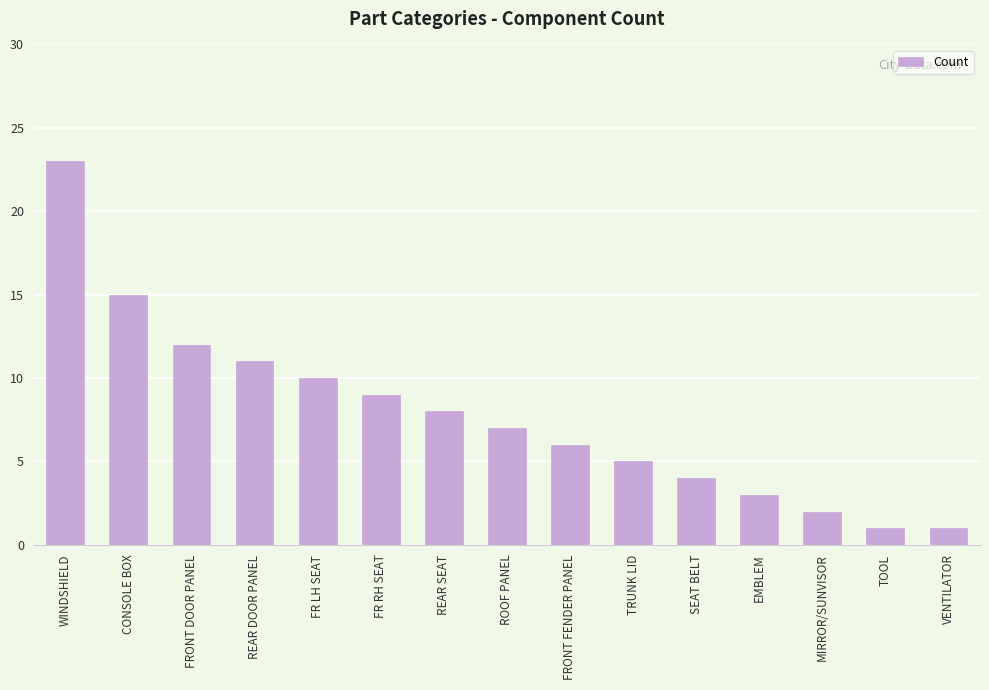

What is the label of the 5th bar from the right?

SEAT BELT